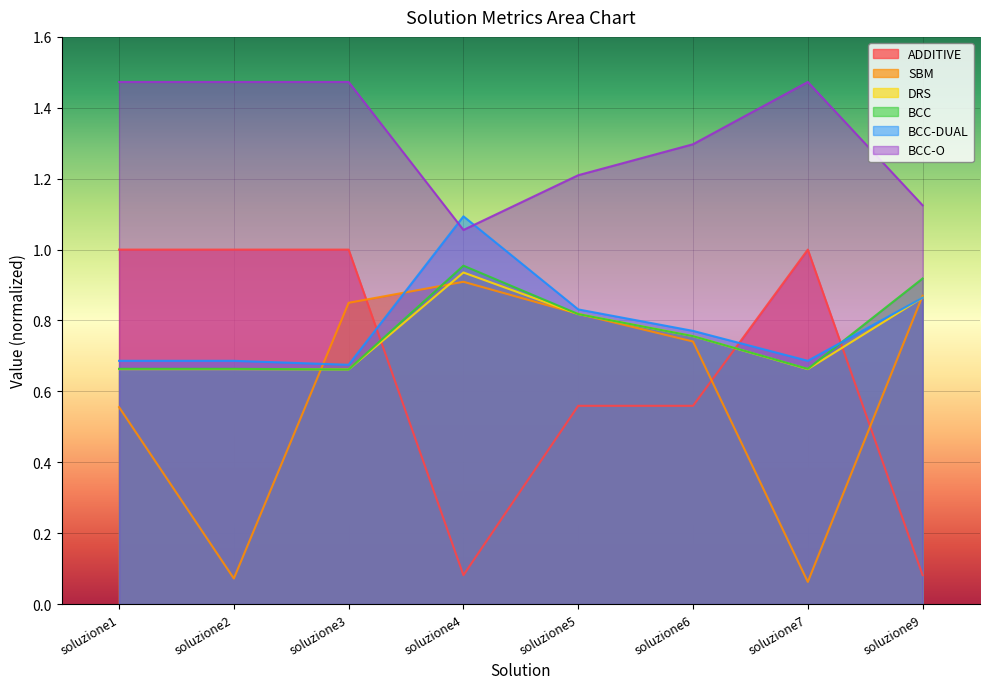

What is the maximum value shown in the chart?

1.5